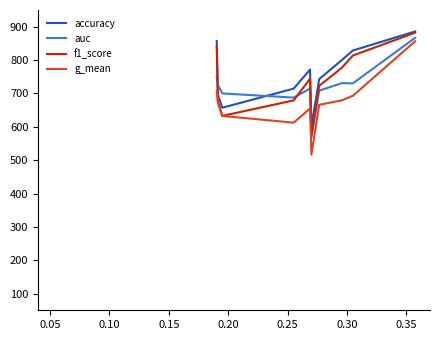

Count the number of categories in the chart.

10